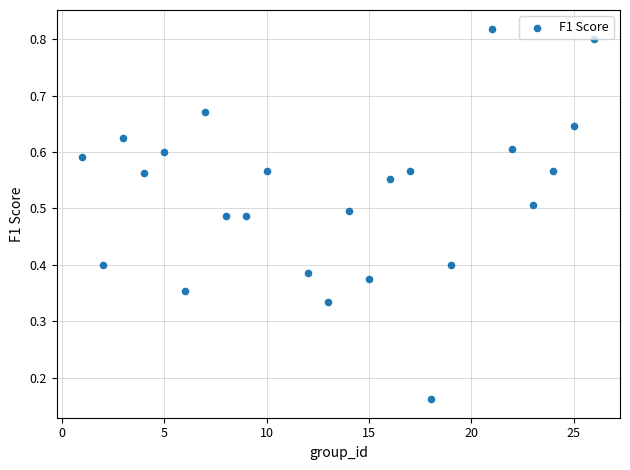

What is the range of X values (max minus min)?

25.0